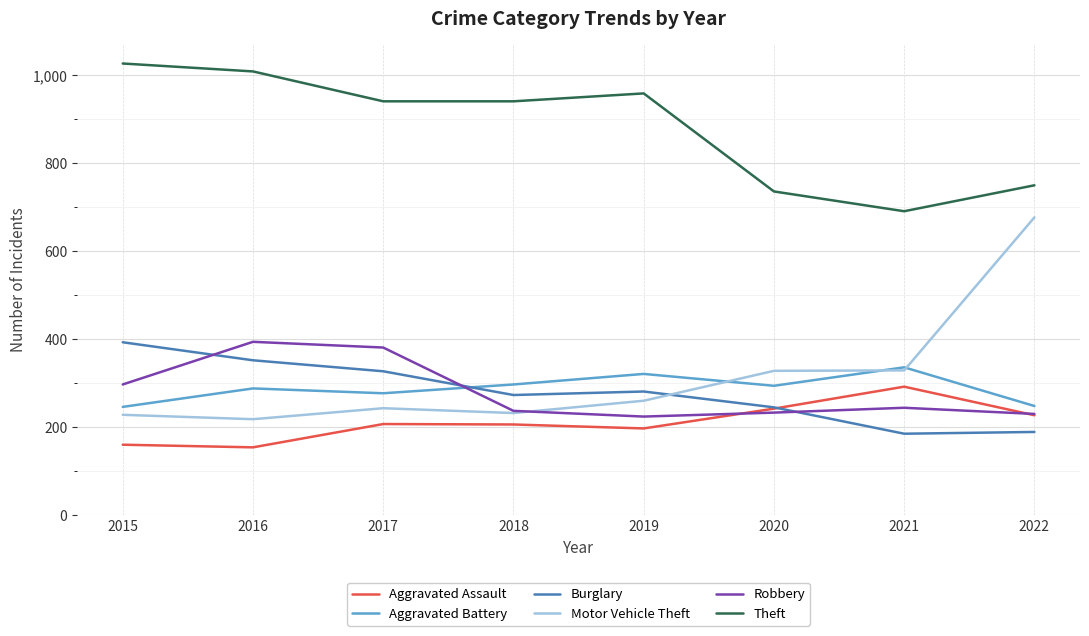

What is the difference between the Burglary values at 2015 and 2017?

66